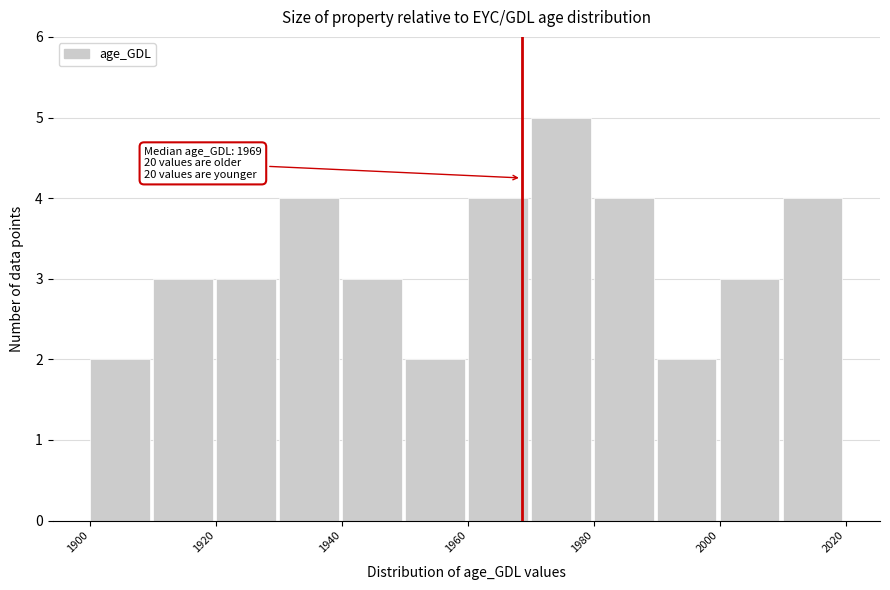

Which range on the x-axis has the tallest bar?

1970 to 1980